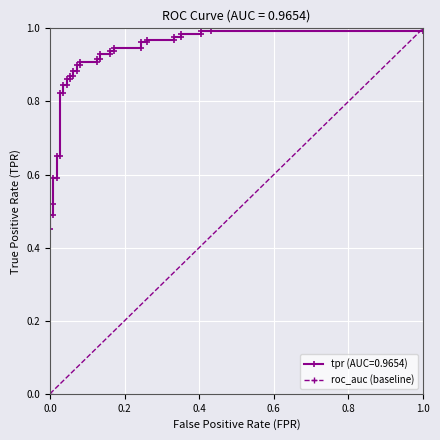

What is the greatest value displayed?

1